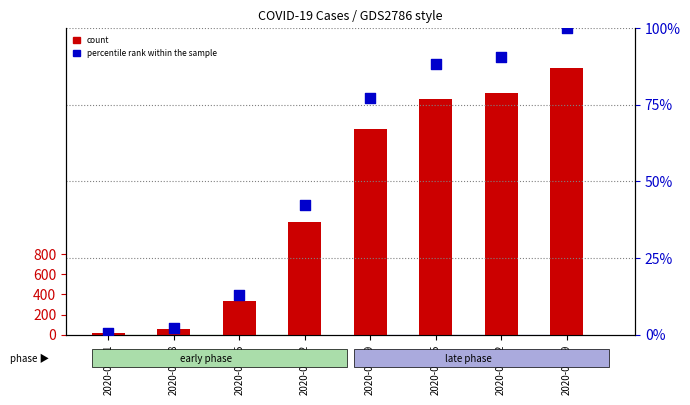

At which category is the sum across all series the highest?

2020-04-19